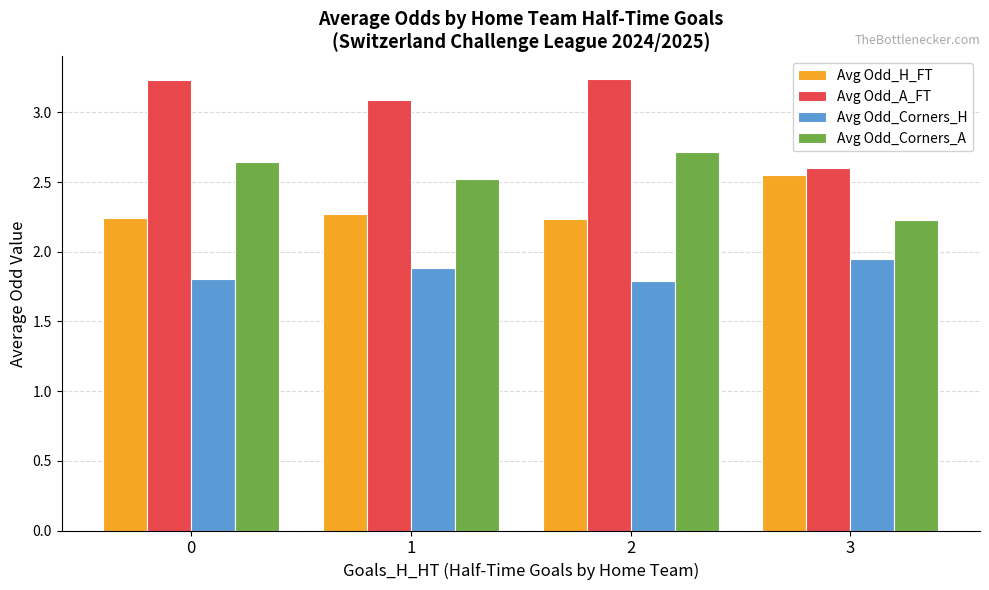

At which label does Avg Odd_H_FT reach its peak?

3